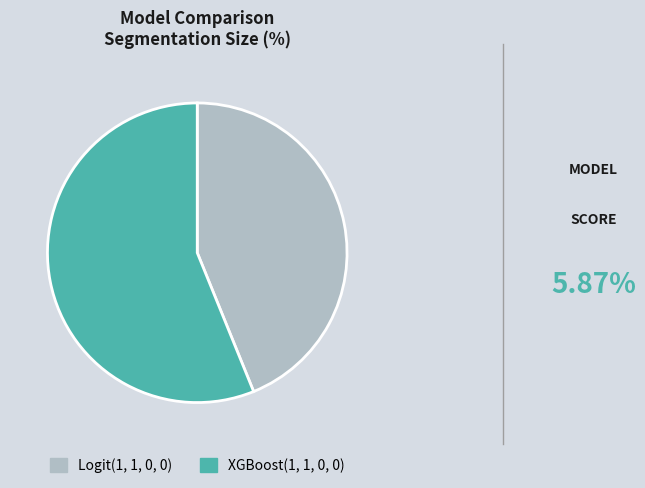

Is there a majority slice in this chart?

Yes